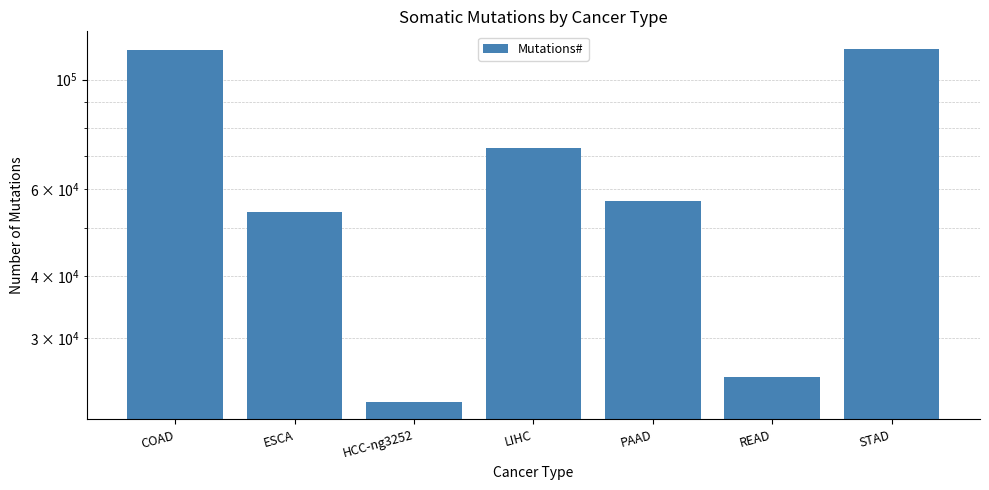

What is the sum of all values?

460967